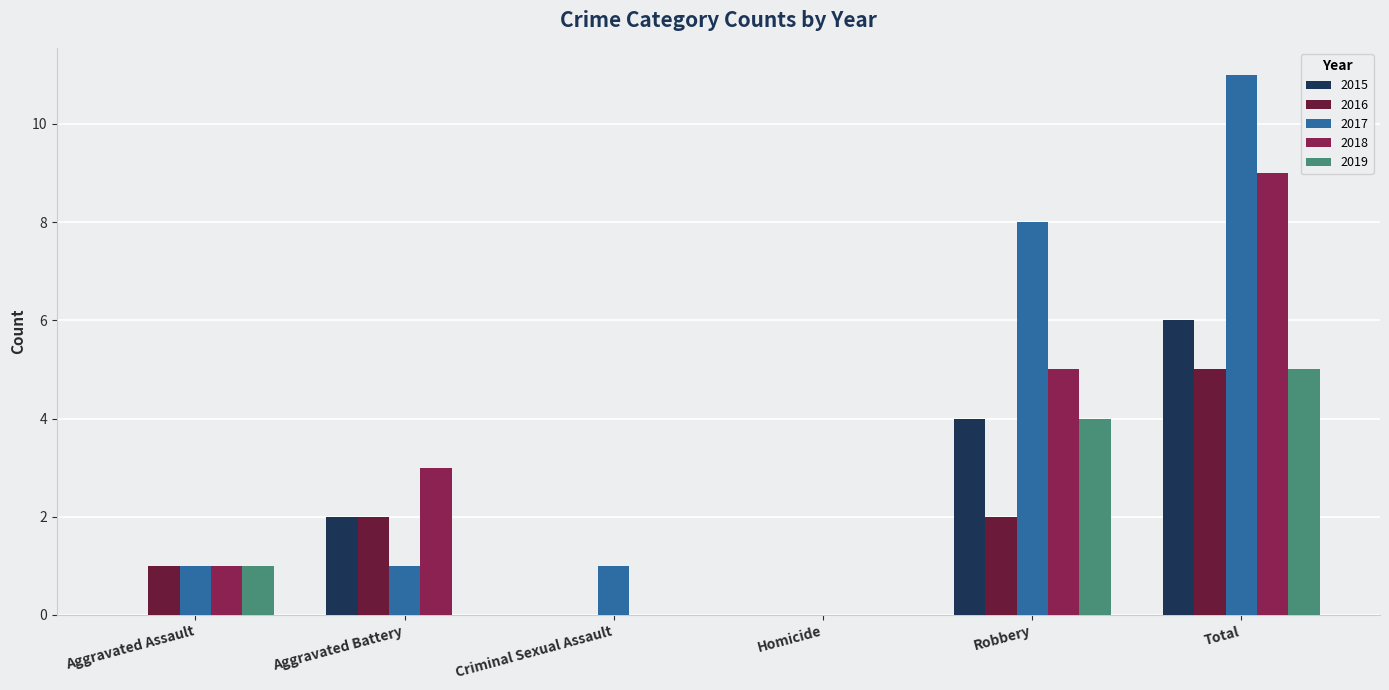

True or false: 2018 has a value of 0 at Homicide.

True